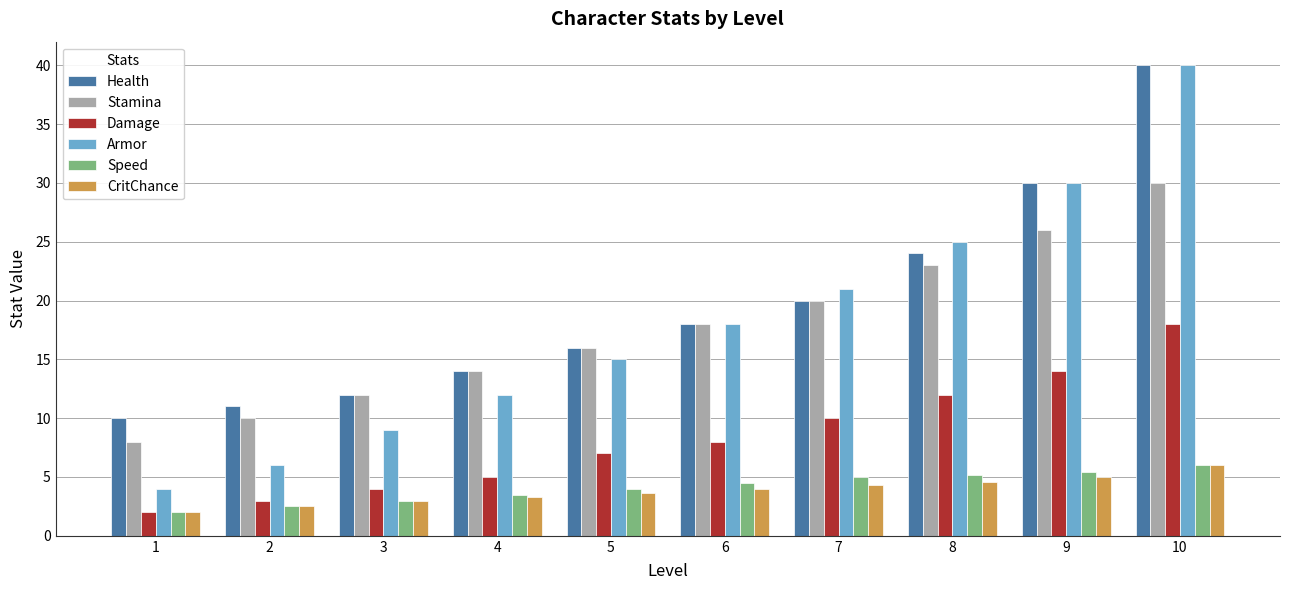

What is the value of the Speed bar at the 7th from the left?

5.0